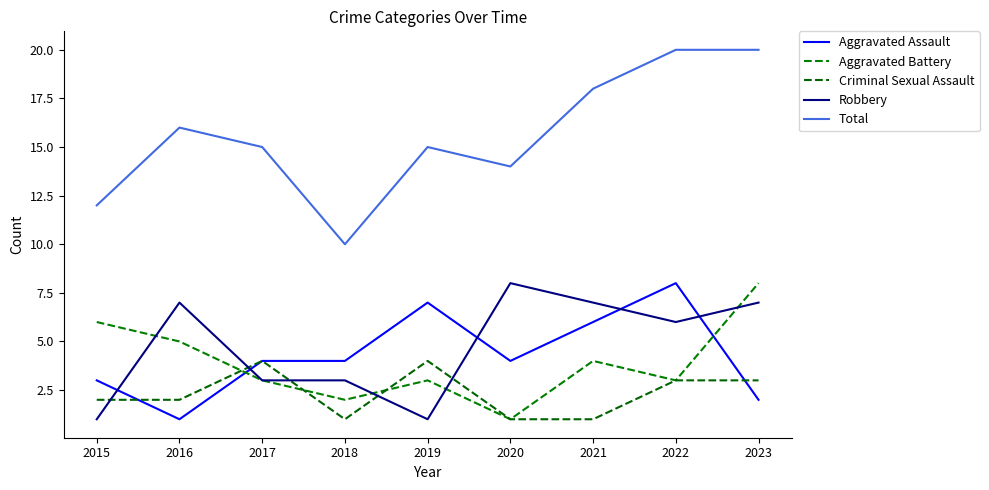

How many lines are shown in the chart?

5